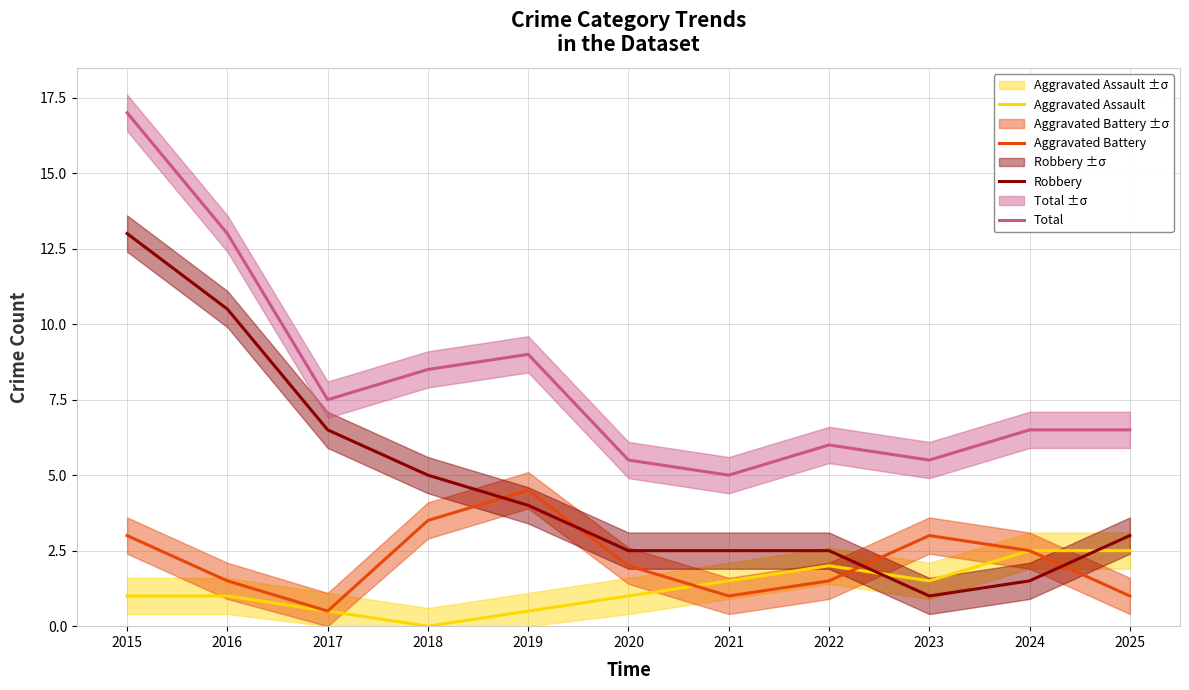

What is the value of the Total point at the 2nd from the left?

13.0